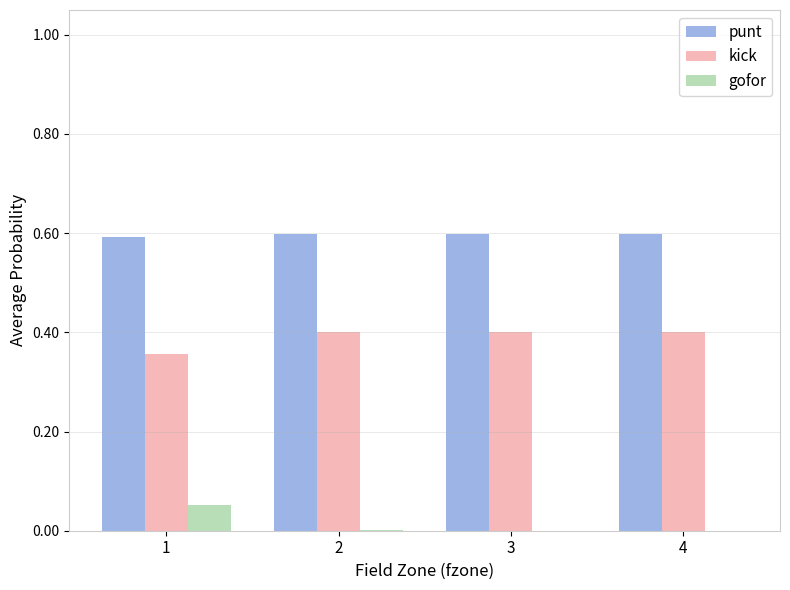

What are all the series names shown in the legend?

punt, kick, gofor